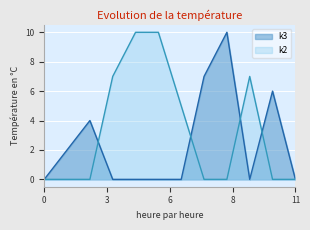

How many k2 values are between 0 and 7?

10